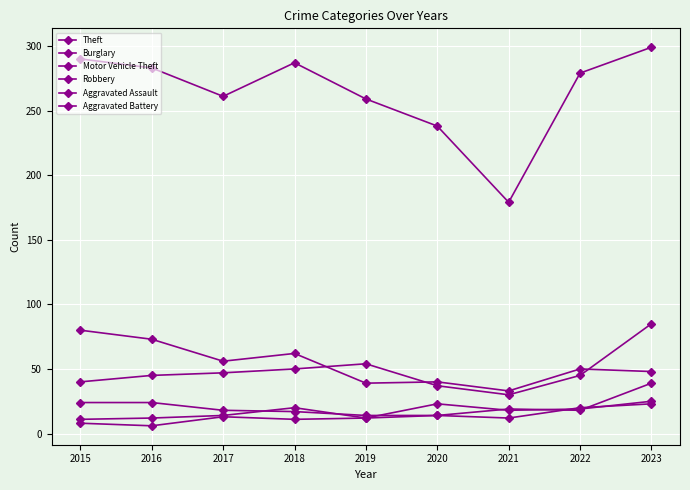

How many lines are shown in the chart?

6